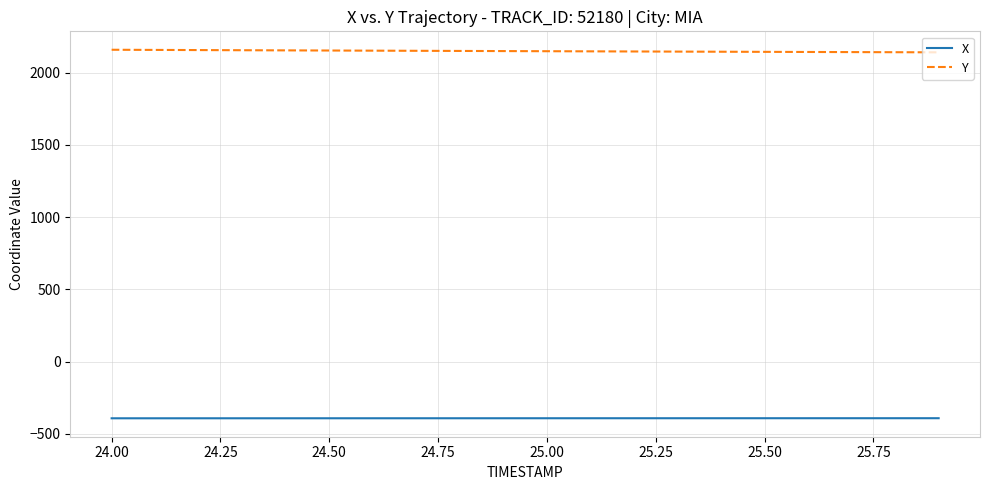

Which series has the largest total across all categories?

Y